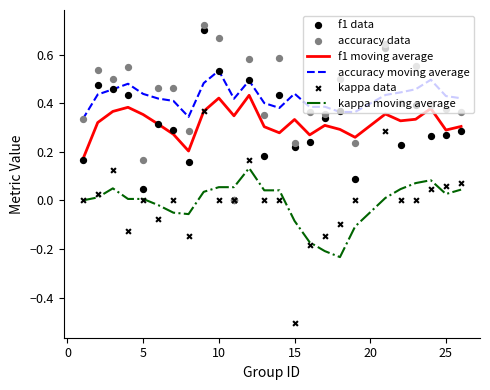

Which series has the largest total across all categories?

accuracy moving average